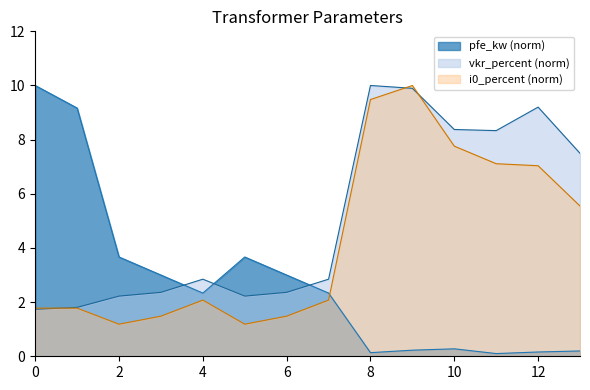

What is the lowest value of the i0_percent series?

1.2